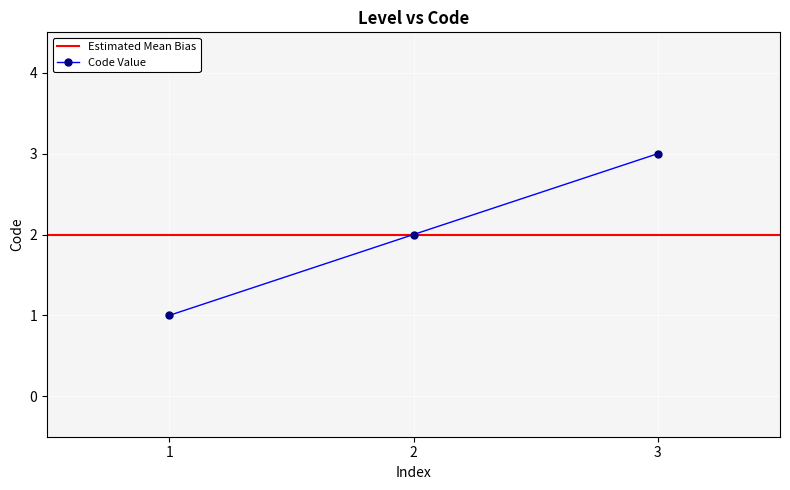

What is the greatest value displayed?

3